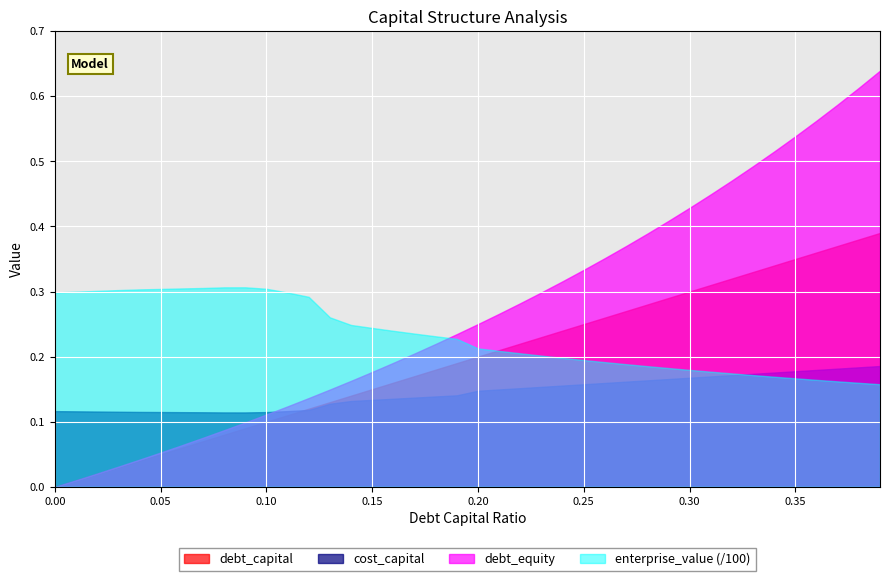

Is the value of debt_capital at 0.16 greater than the value of cost_capital at 0.39?

No